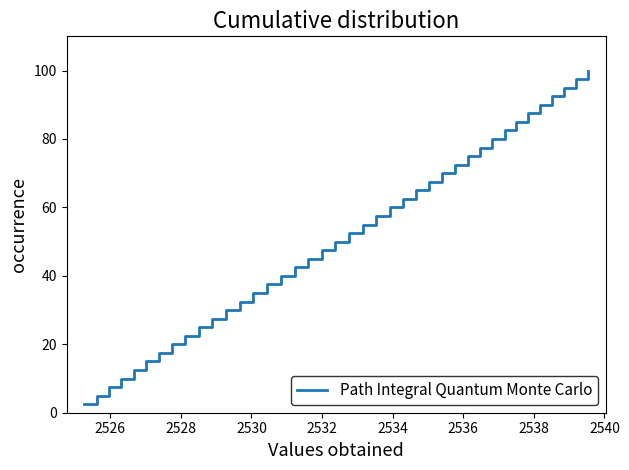

True or false: the data has more than 0 interior local peaks.

False